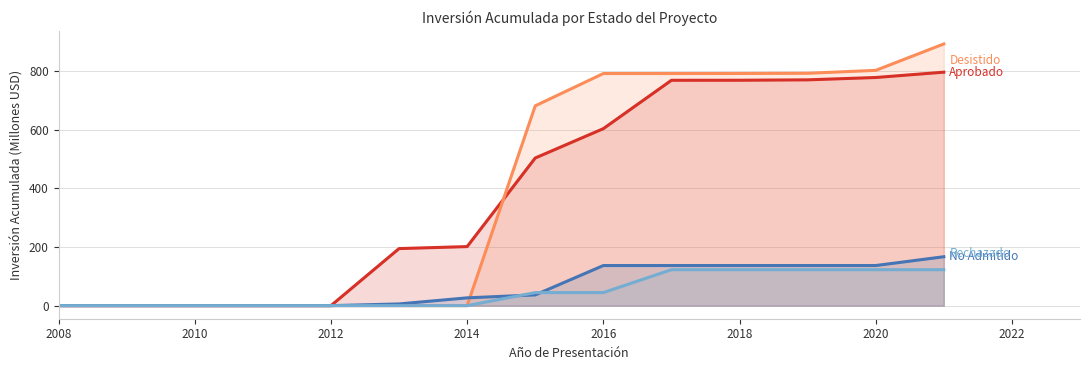

What is the total value across all series at 2016?

1575.6